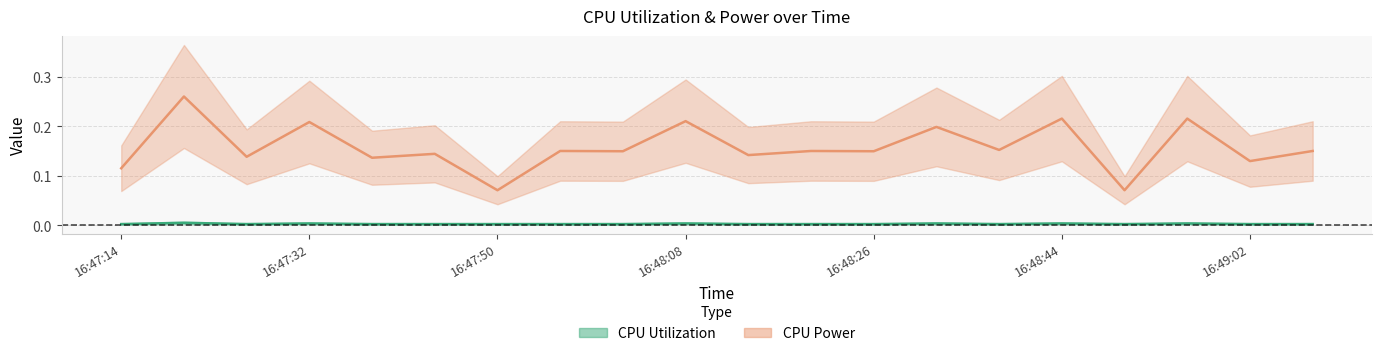

How many interior local peaks does the CPU Utilization series have?

7